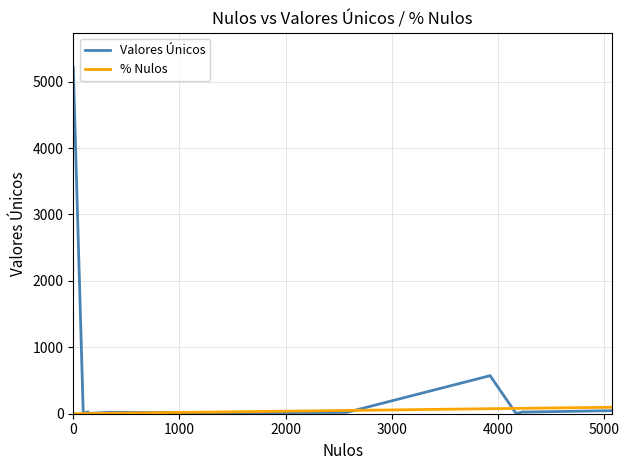

Count the number of data series in this chart.

2